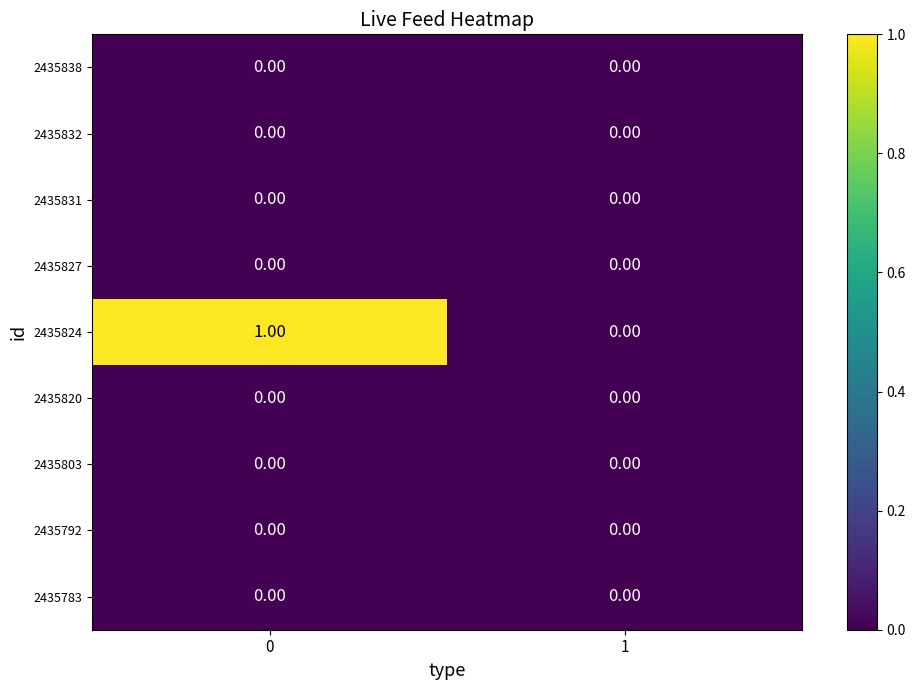

Count the number of data series in this chart.

9